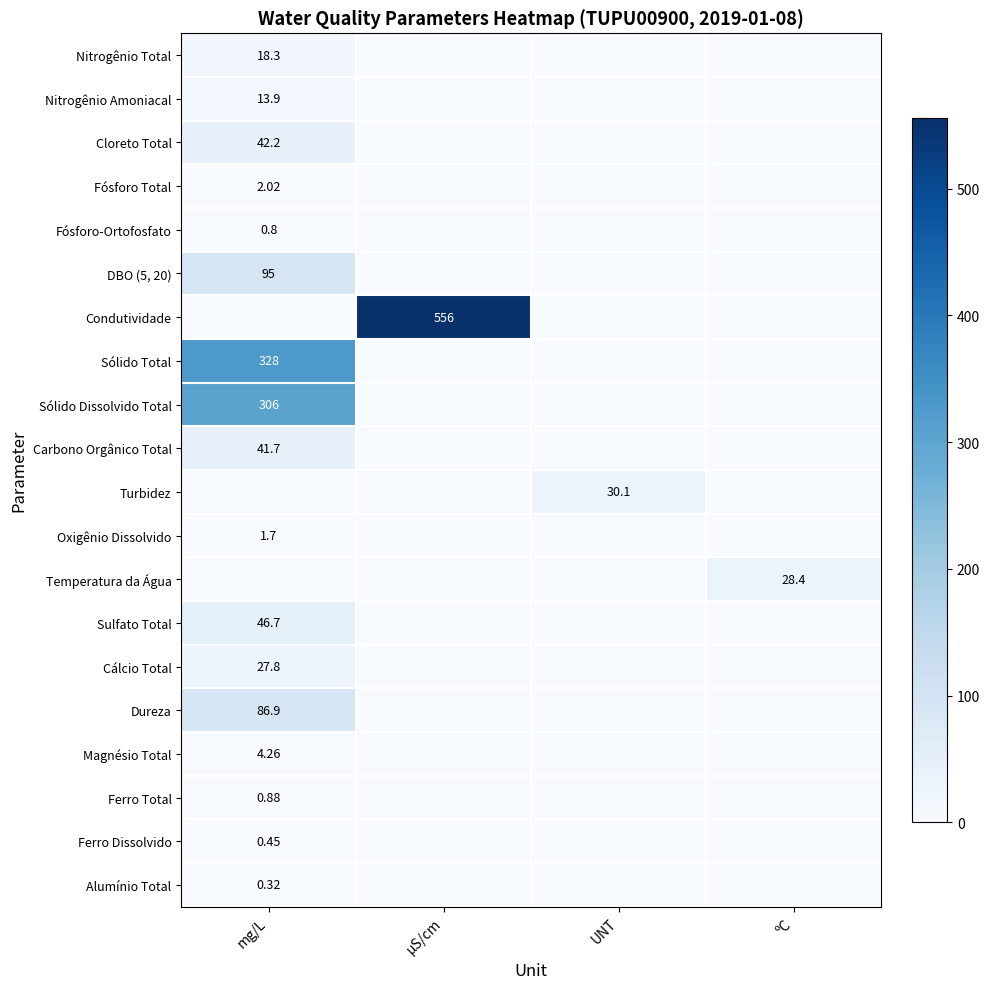

What is the sum of all Nitrogênio Amoniacal values?

13.9